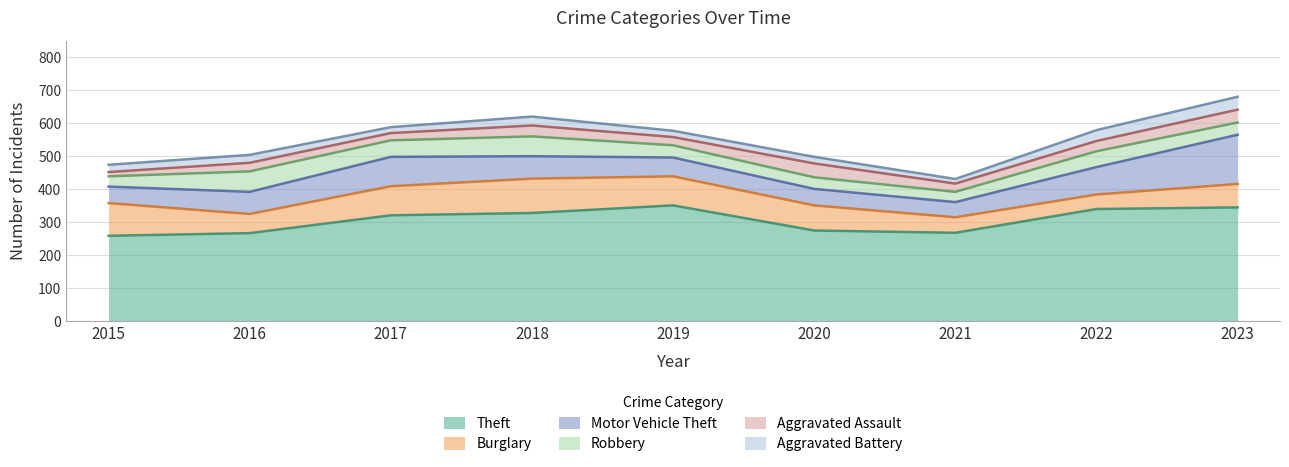

True or false: Aggravated Battery and Burglary intersect in this chart.

False